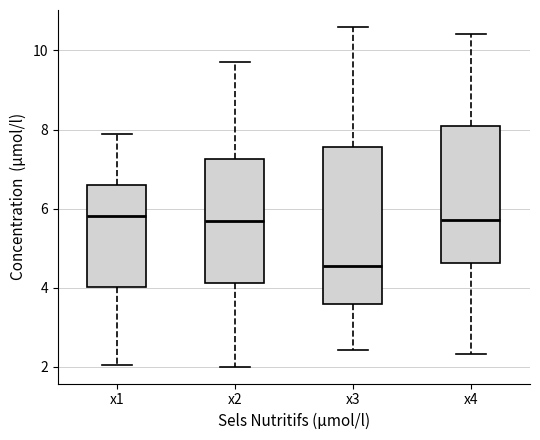

Comparing the boxes themselves (not the whiskers), which one is the tallest?

x3